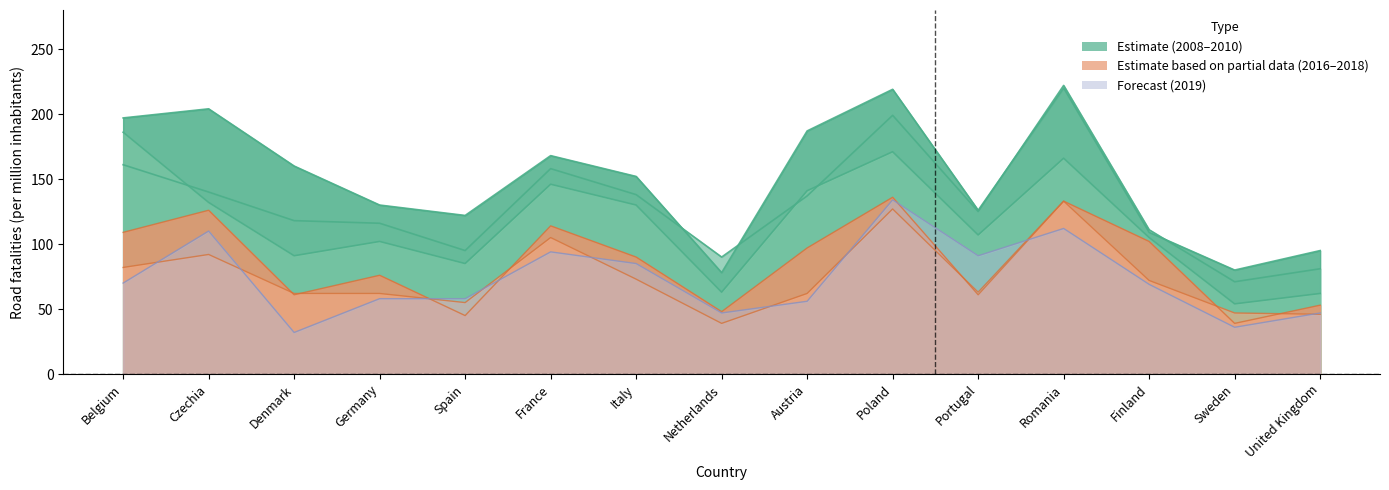

What is the difference between the 2016 values at Belgium and Poland?

27